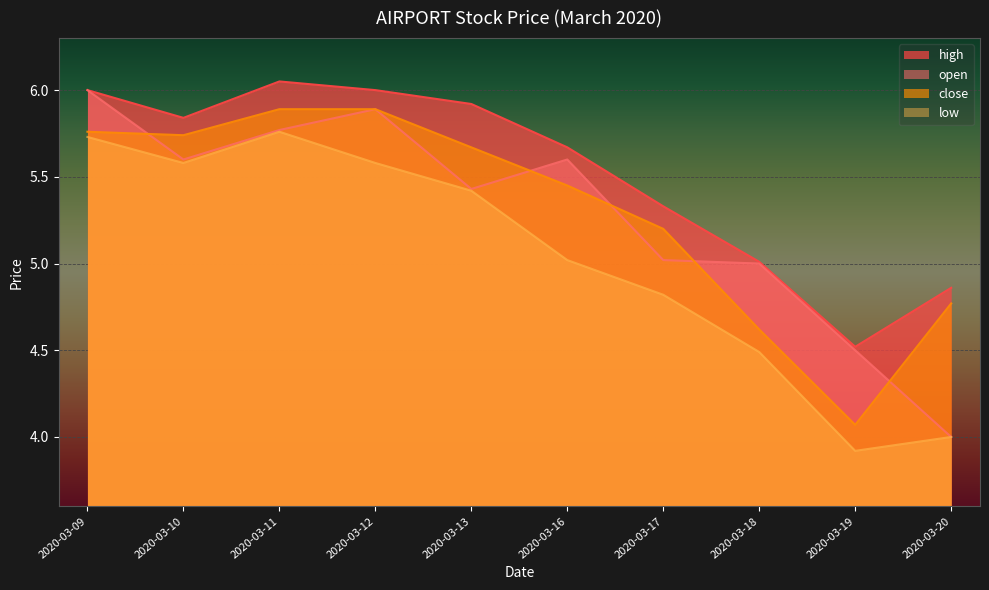

At which category does low reach its first local peak?

2020-03-11